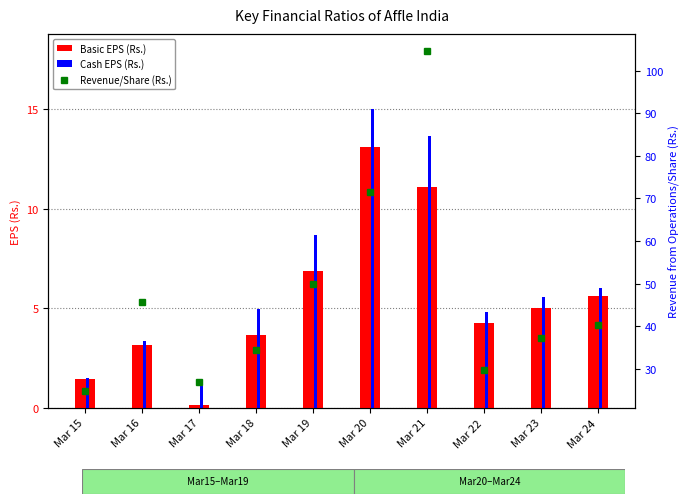

Where is Revenue/Share (Rs.) nearest to the value 64?

Mar 20